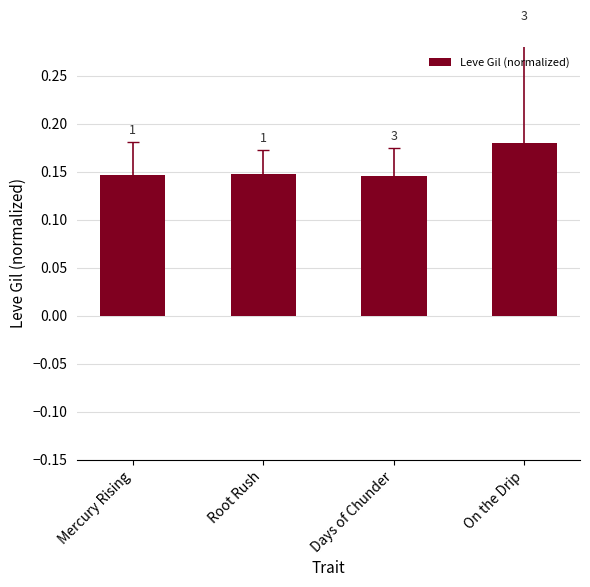

Does the chart contain any negative values?

No